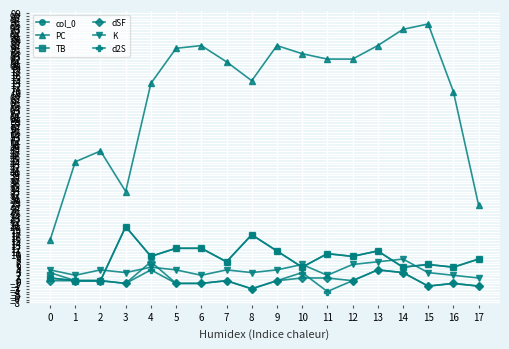

List the series in order of their peak value, highest first.

PC, col_0, TB, K, dSF, d2S